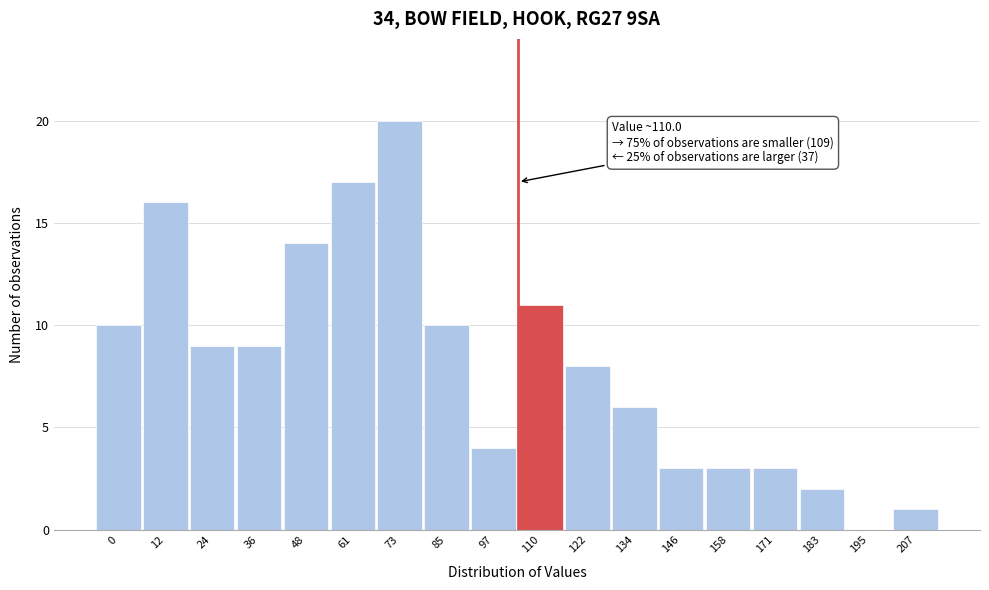

Reading left to right, what are all the values shown in this chart?

0=10	12=16	24=9	36=9	48=14	61=17	73=20	85=10	97=4	110=11	122=8	134=6	146=3	158=3	171=3	183=2	195=0	207=1